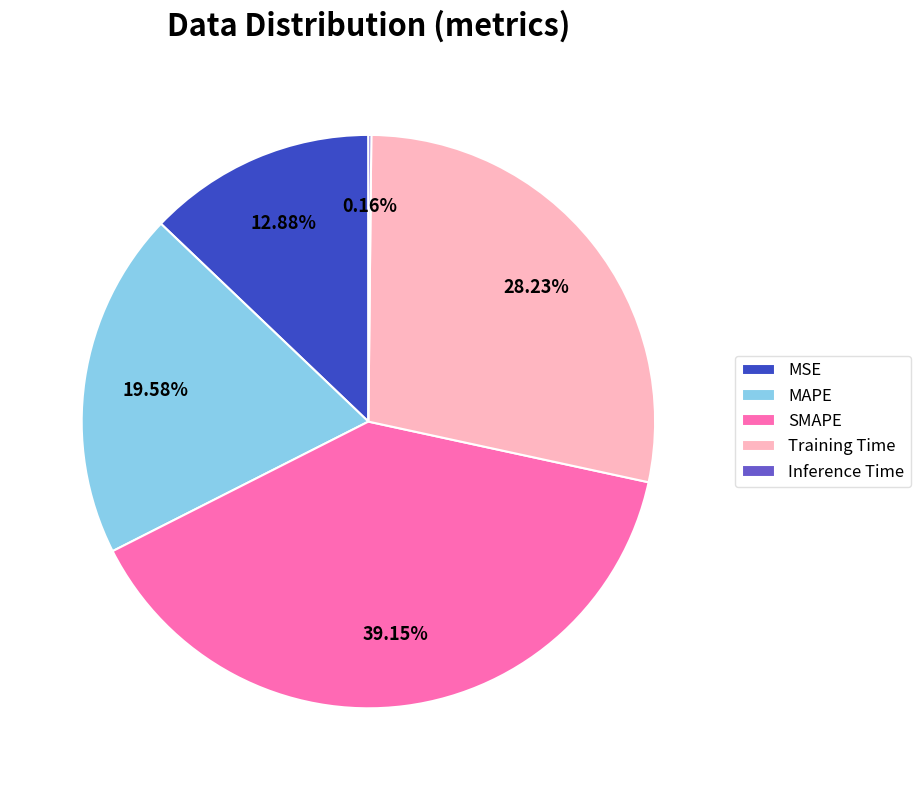

To the nearest percent, what is the difference between the Training Time and MAPE slice percentages?

9%